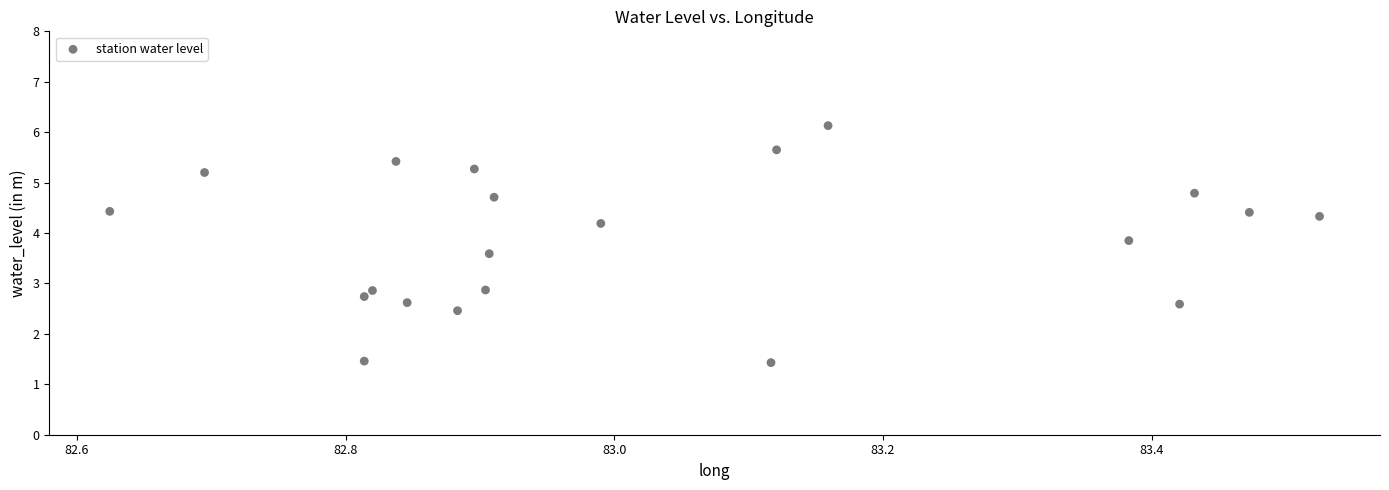

What is the range of X values (max minus min)?

0.9